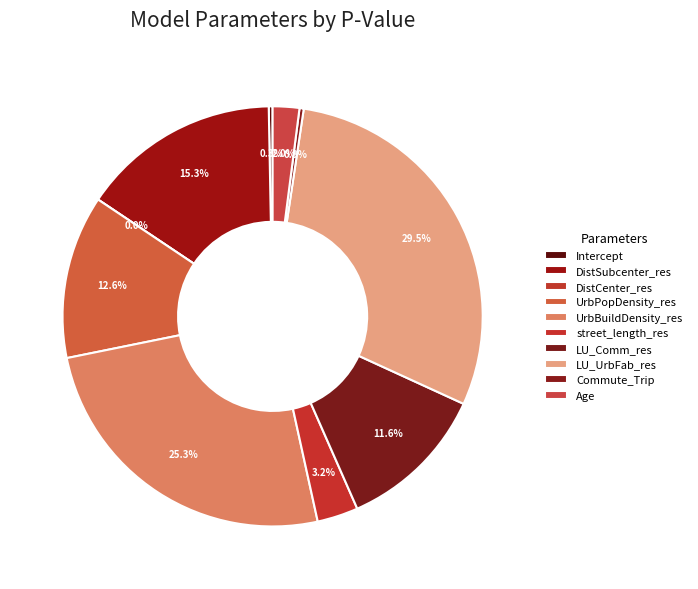

True or false: UrbPopDensity_res accounts for 1% of the total.

False